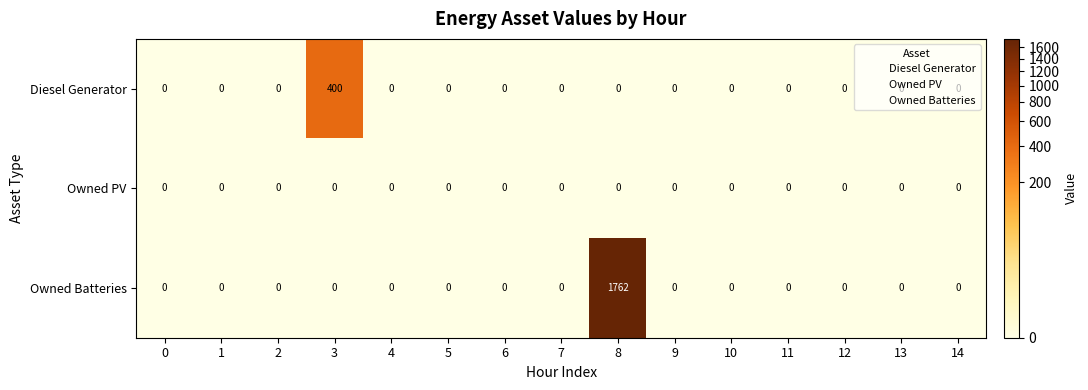

List the series in order of their peak value, lowest first.

Owned PV, Diesel Generator, Owned Batteries